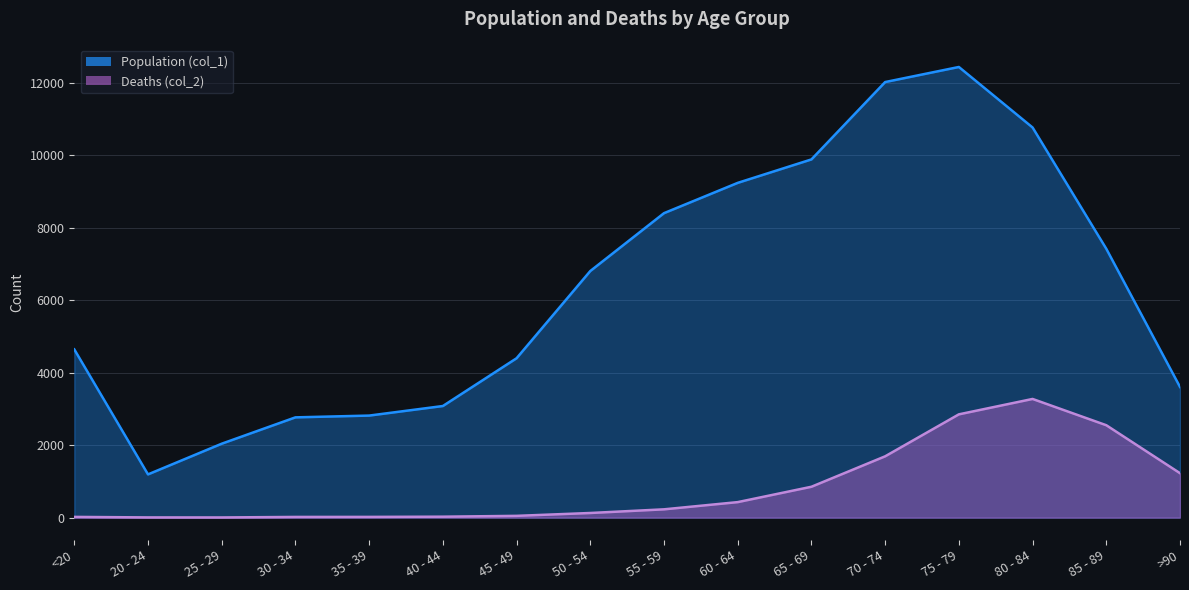

Reading right to left, extract all data points from this chart.

Population (col_1): >90=3604	85 - 89=7417	80 - 84=10764	75 - 79=12434	70 - 74=12018	65 - 69=9883	60 - 64=9236	55 - 59=8400	50 - 54=6803	45 - 49=4396	40 - 44=3078	35 - 39=2814	30 - 34=2765	25 - 29=2038	20 - 24=1191	<20=4641
Deaths (col_2): >90=1224	85 - 89=2548	80 - 84=3273	75 - 79=2848	70 - 74=1690	65 - 69=850	60 - 64=426	55 - 59=227	50 - 54=126	45 - 49=47	40 - 44=24	35 - 39=18	30 - 34=17	25 - 29=3	20 - 24=4	<20=18